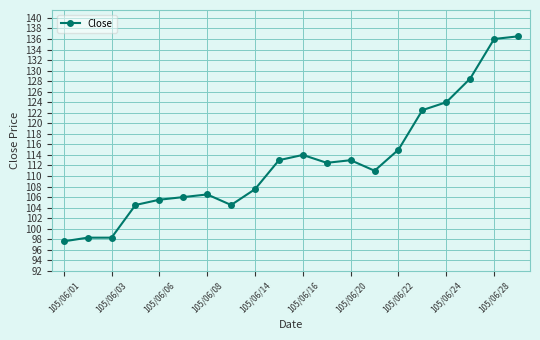

What is the minimum value shown in the chart?

97.6